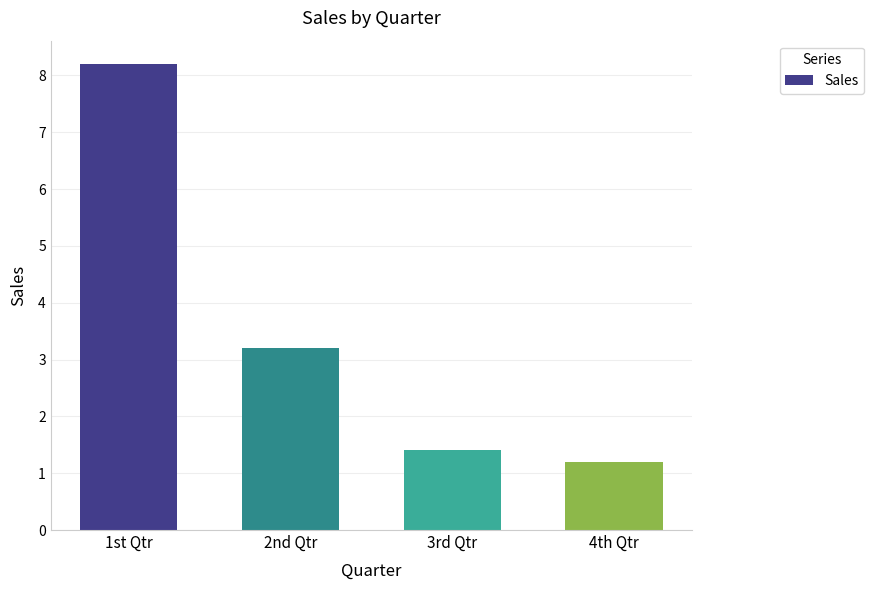

What is the change in value from 3rd Qtr to 4th Qtr?

-0.2